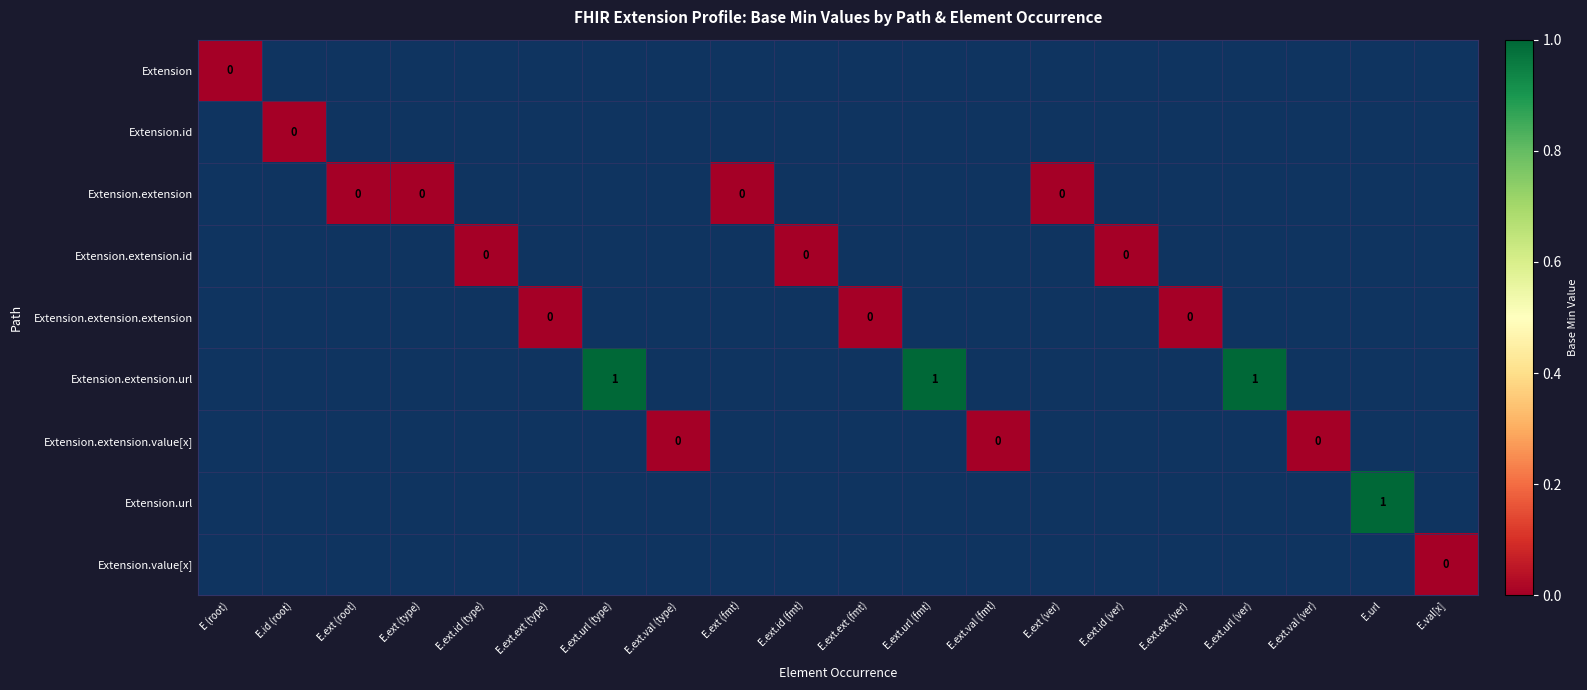

What is the maximum value shown in the chart?

1.0